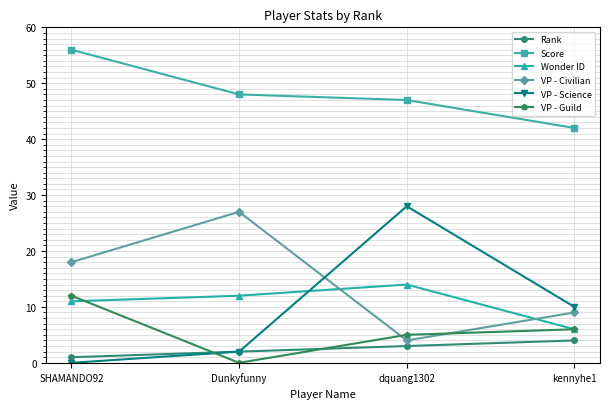

What is the difference between the second highest and minimum values in the VP - Guild series?

6